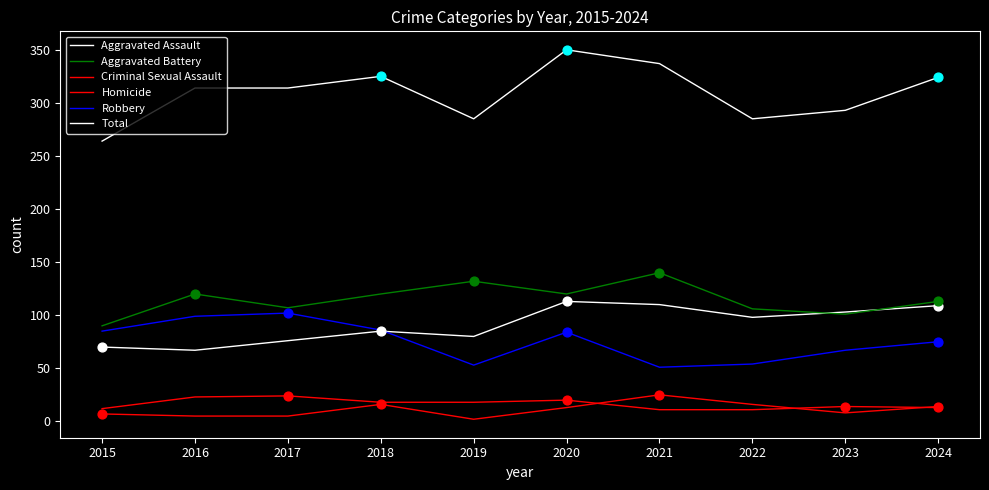

How many lines are shown in the chart?

6